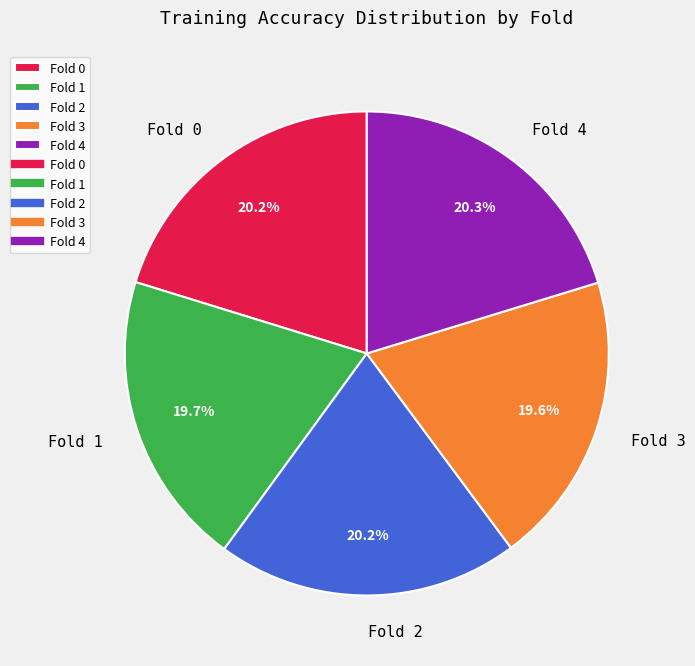

To the nearest percent, what is the difference between the largest and smallest slice percentages?

1%